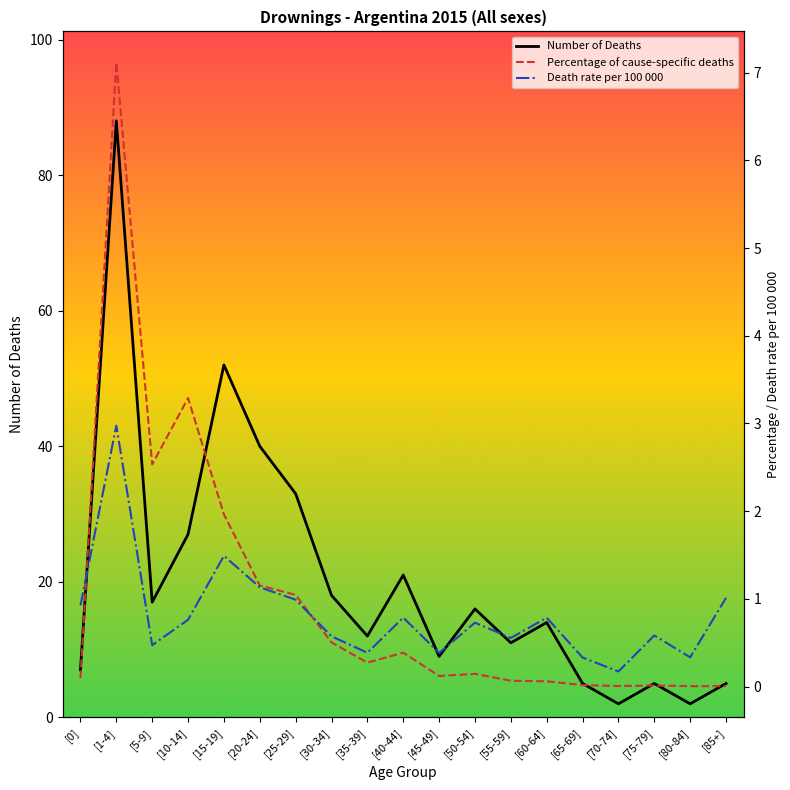

Which category has the lowest value in the Death rate per 100 000 series?

[70-74]